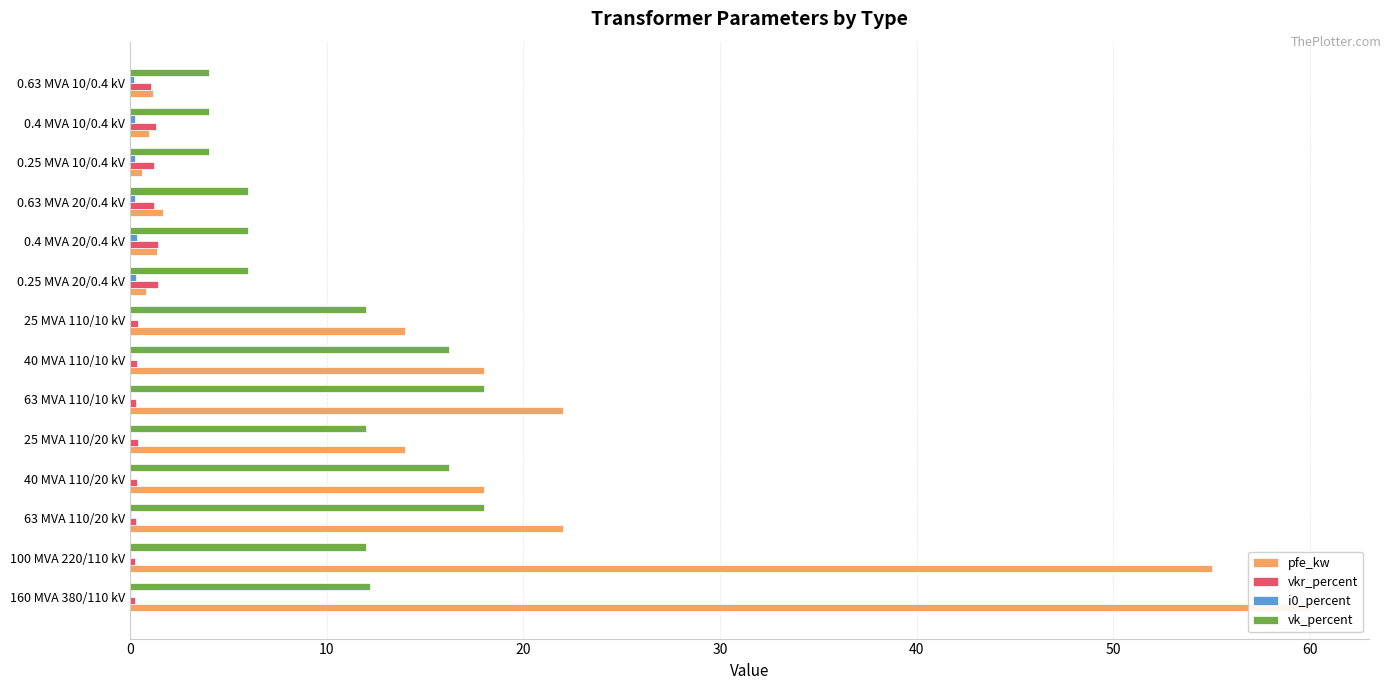

What is the value of the vk_percent bar at the 3rd from the left?

18.0